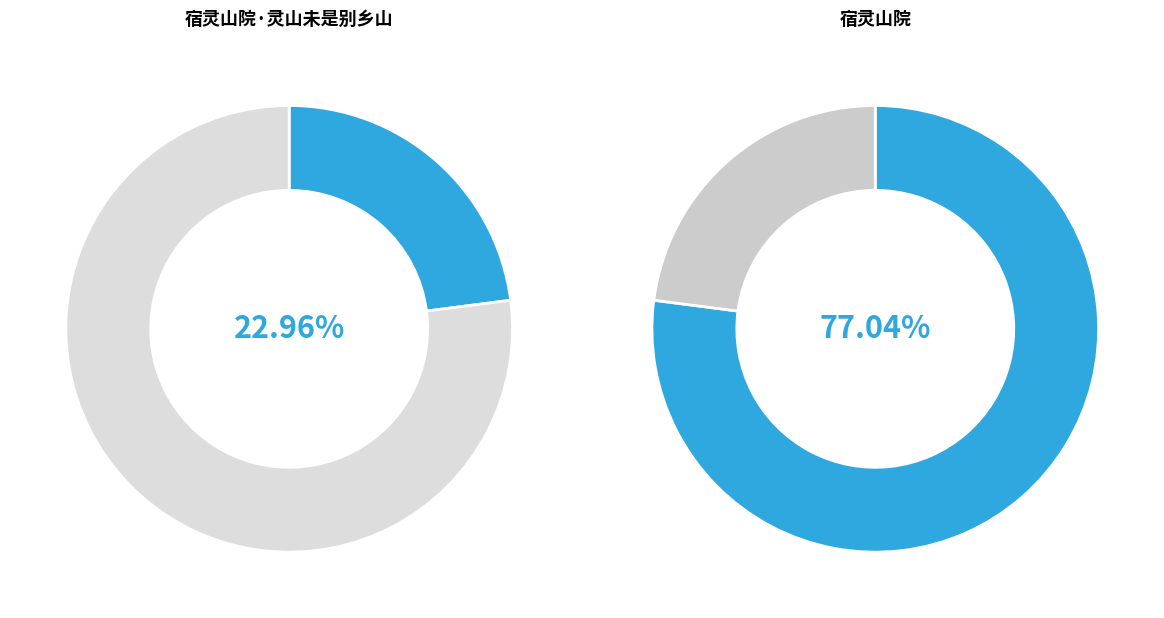

Approximately how many times larger is the value at 宿灵山院 compared to 宿灵山院·灵山未是别乡山?

3.4